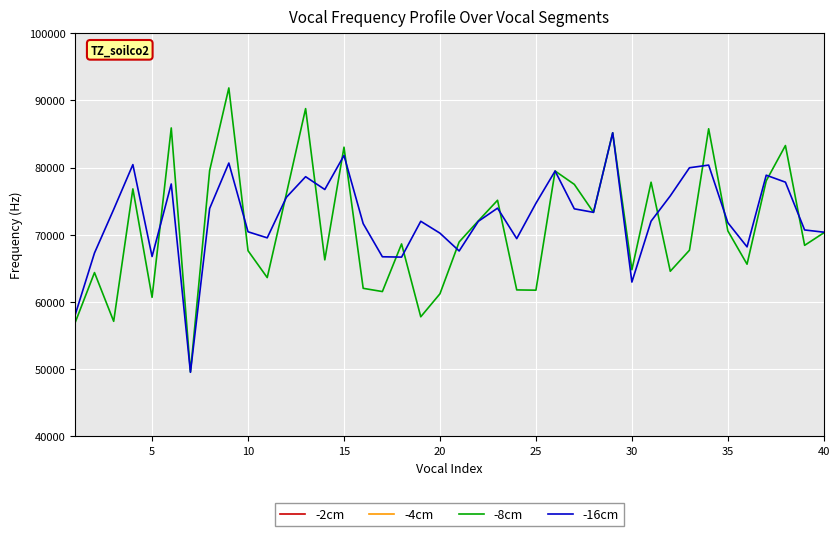

What is the difference between the second highest and minimum values in the -4cm series?

6.2